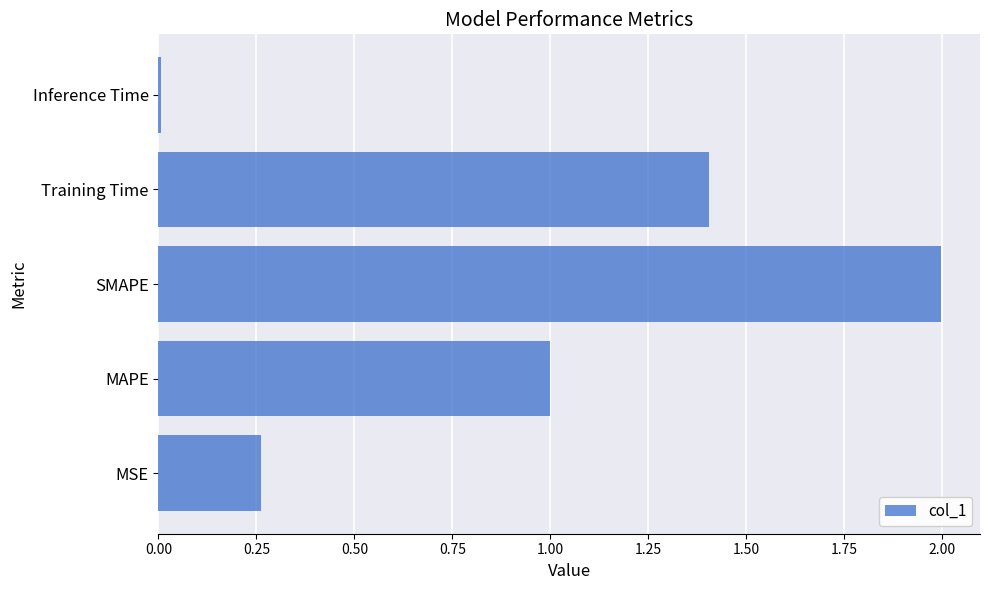

What is the difference between the maximum and minimum values?

2.0